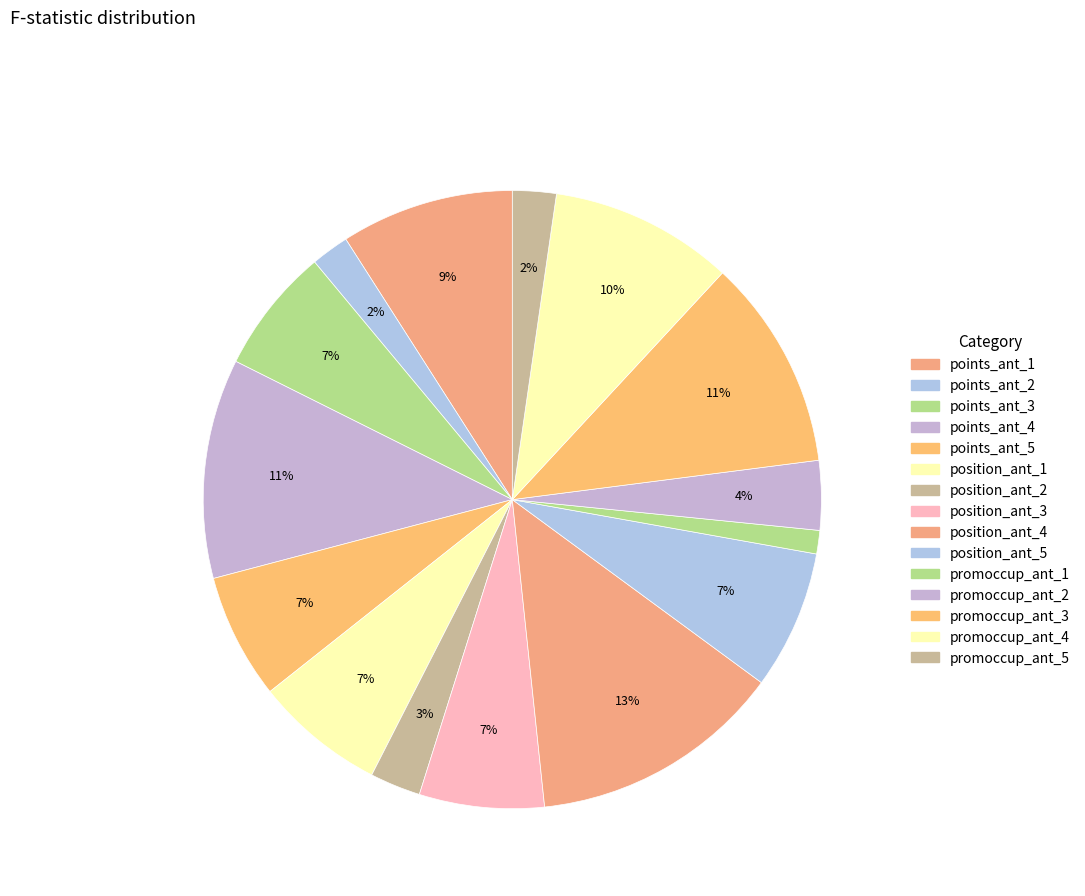

What is the change in value from position_ant_2 to promoccup_ant_4?

+1.4